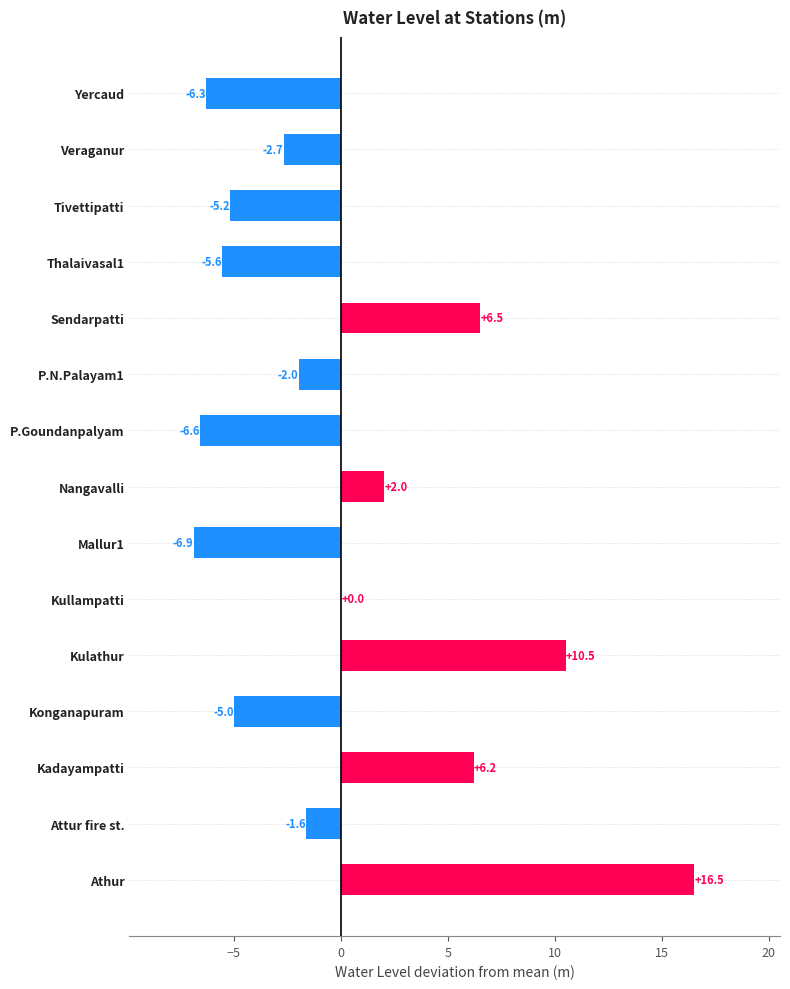

Between Konganapuram and Veraganur, which is larger?

Veraganur